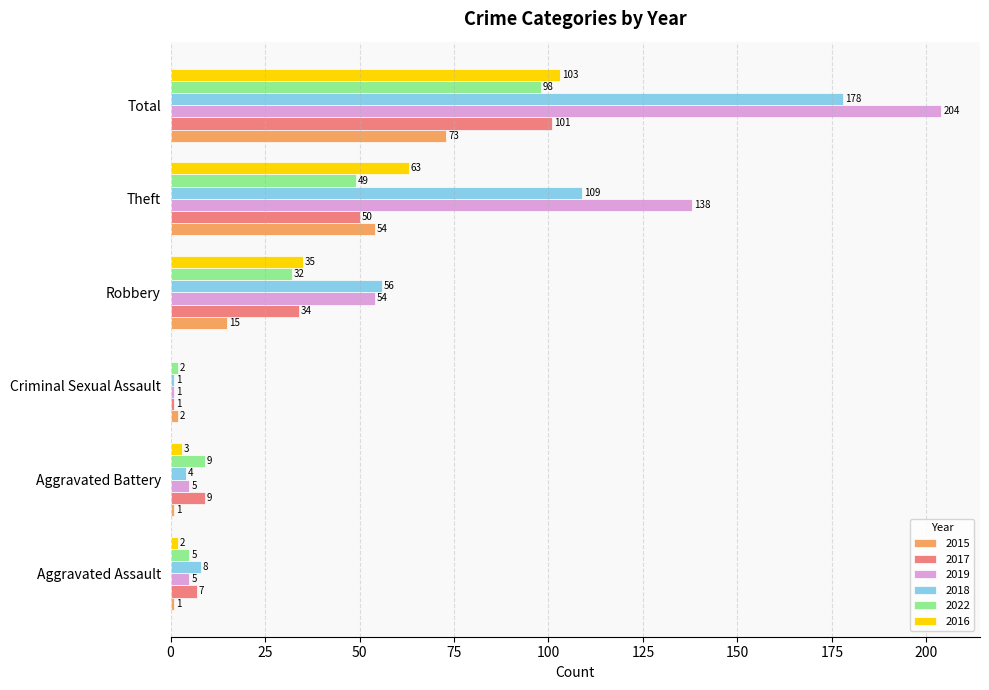

Which series has the widest spread of values?

2019